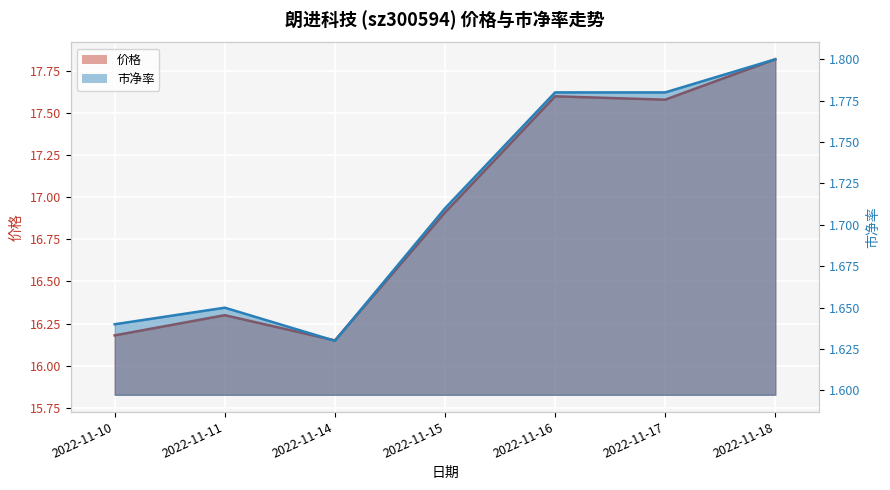

Does the chart display data point markers on the line(s)?

No